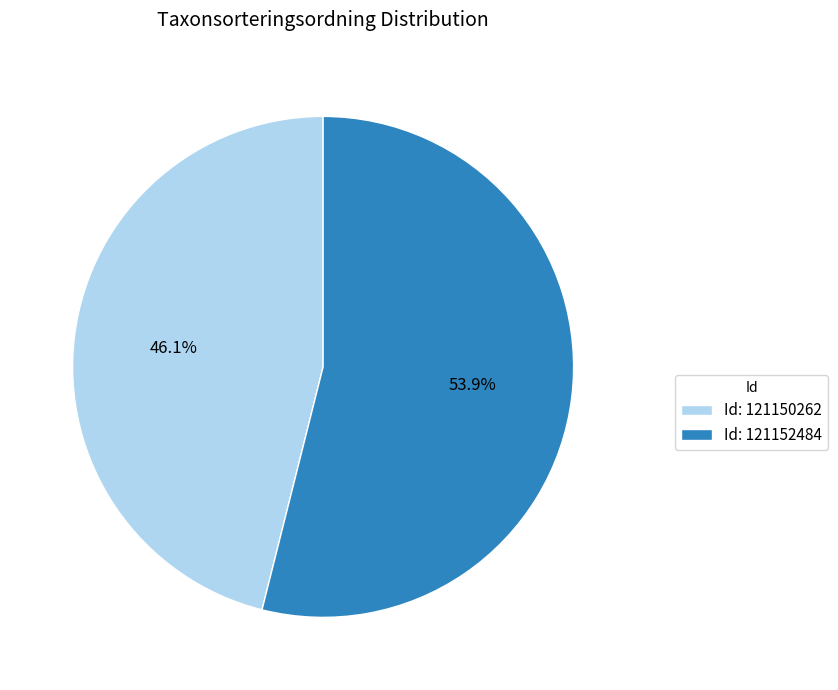

Rank the categories by value from lowest to highest.

Id: 121150262, Id: 121152484